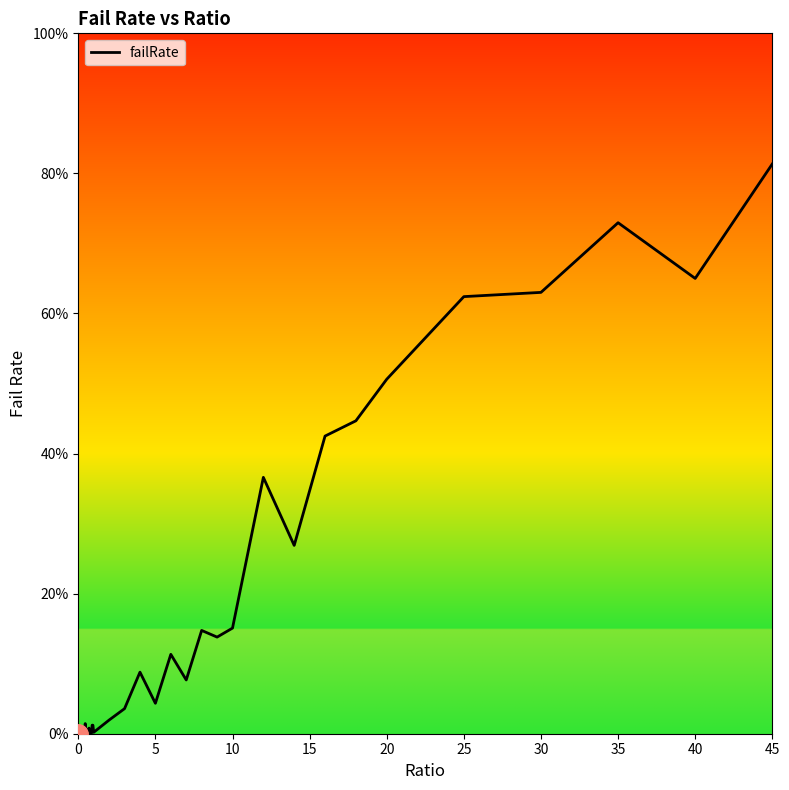

Does the chart display data point markers on the line(s)?

No